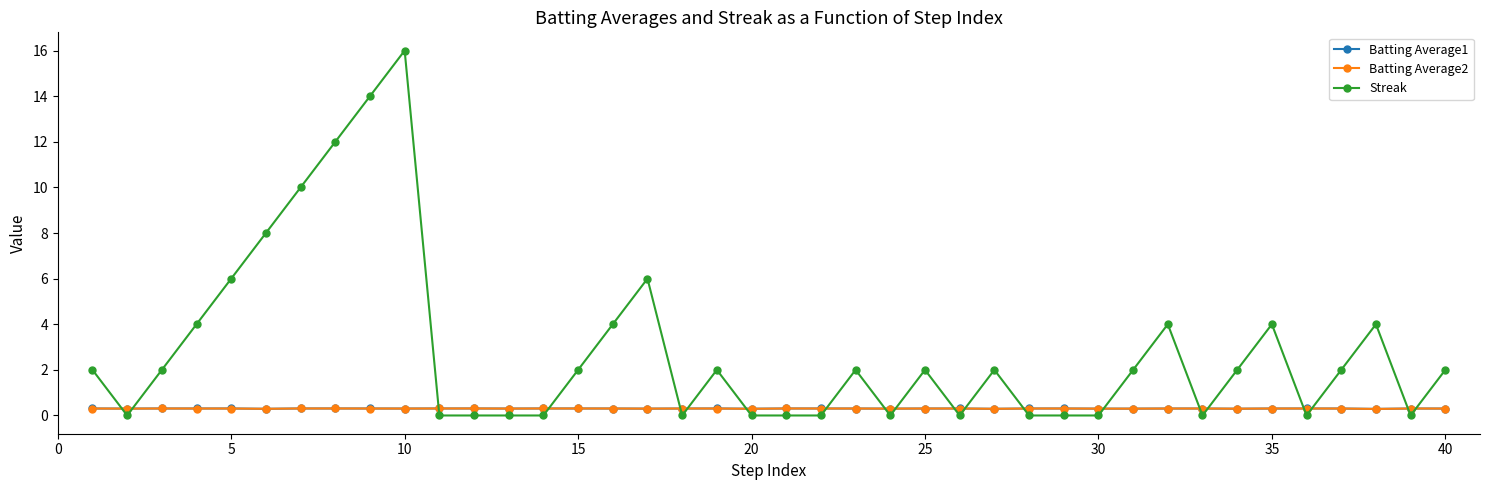

True or false: Streak has more than 0 interior local peaks.

True